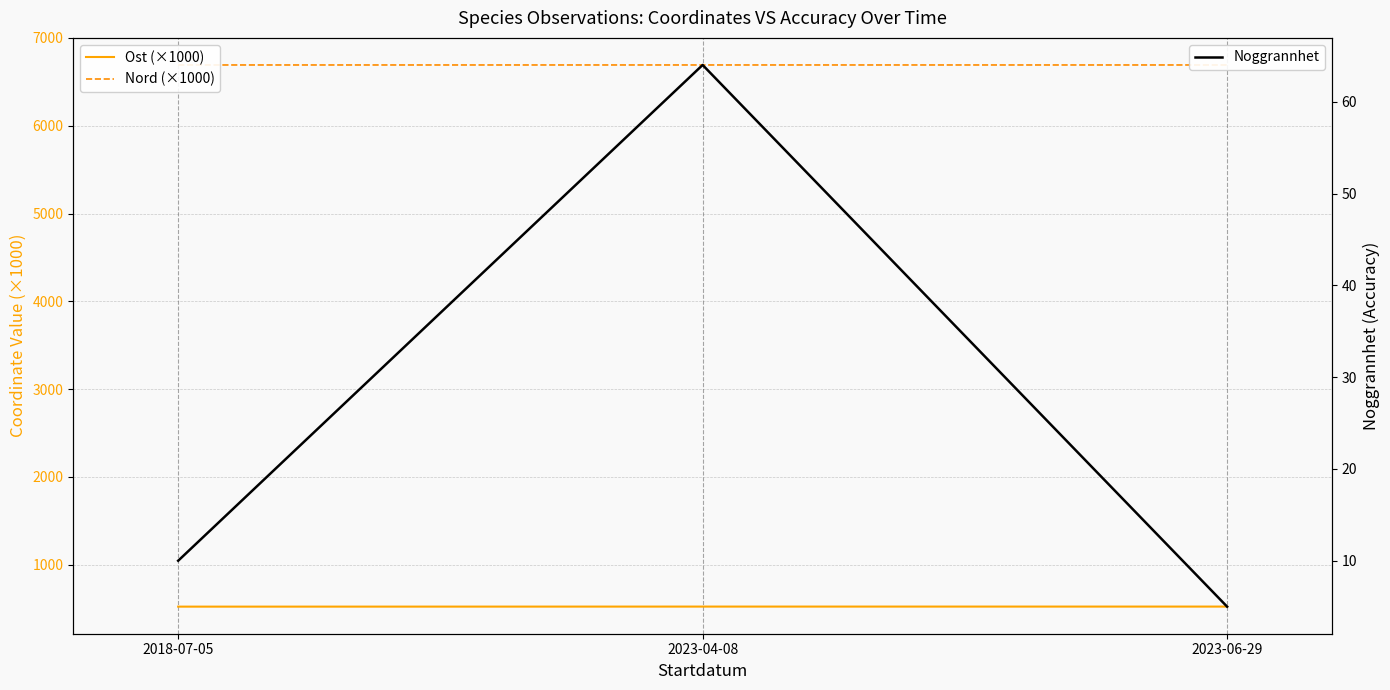

Between 2023-04-08 and 2023-06-29, which series saw the biggest shift?

Noggrannhet